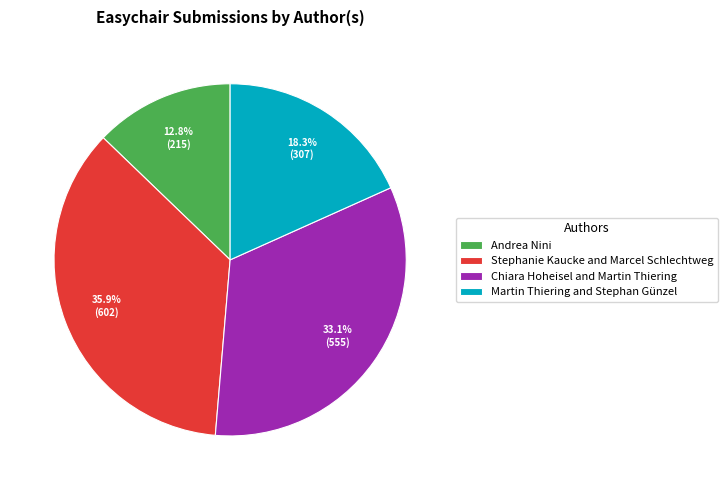

Is Stephanie Kaucke and Marcel Schlechtweg the majority of the pie?

No